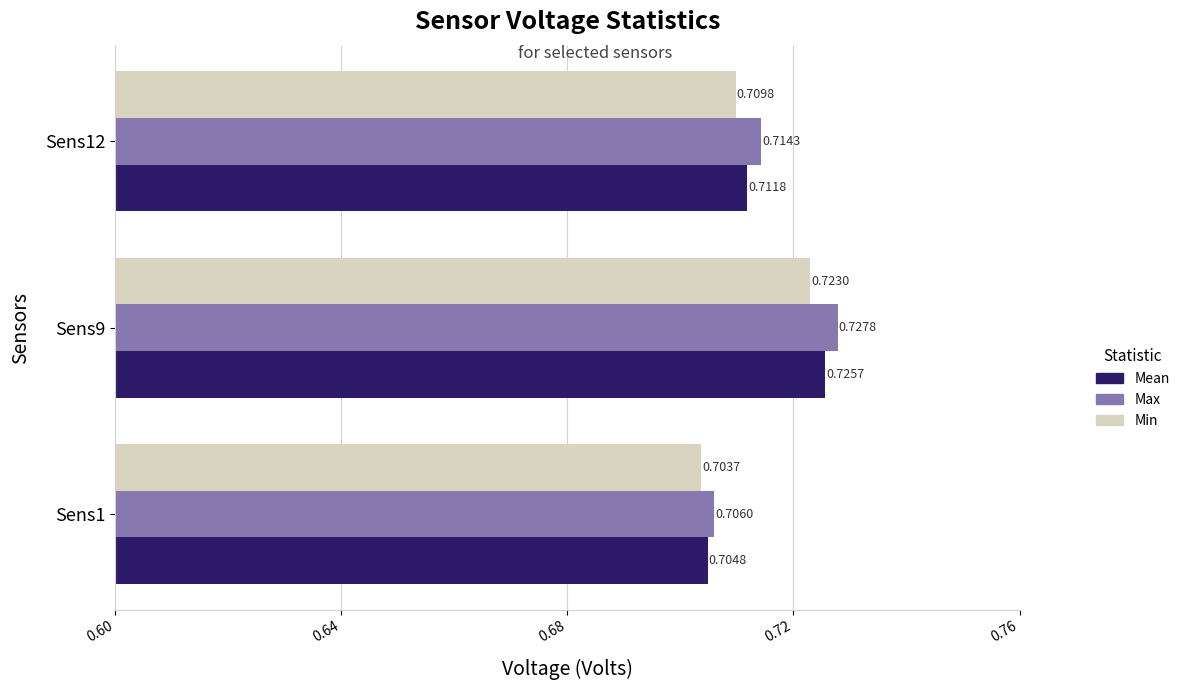

At Sens9, list the series in order from largest to smallest.

Max, Mean, Min